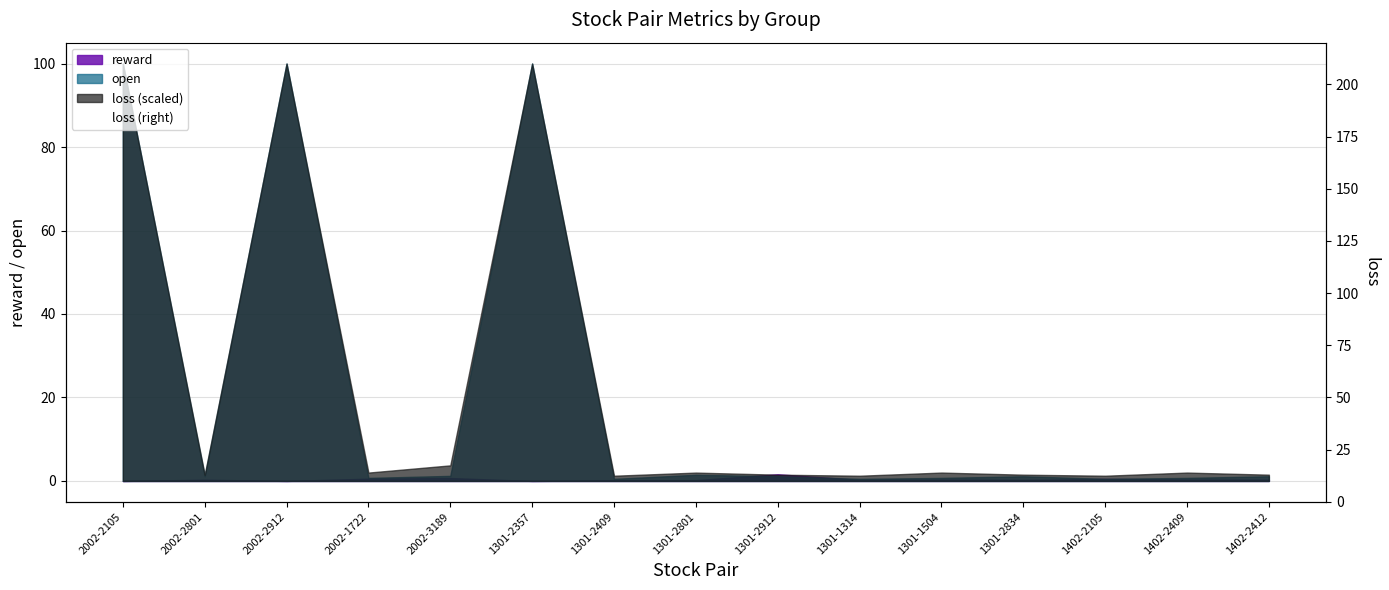

What is the label of the 3rd point from the left?

2002-2912